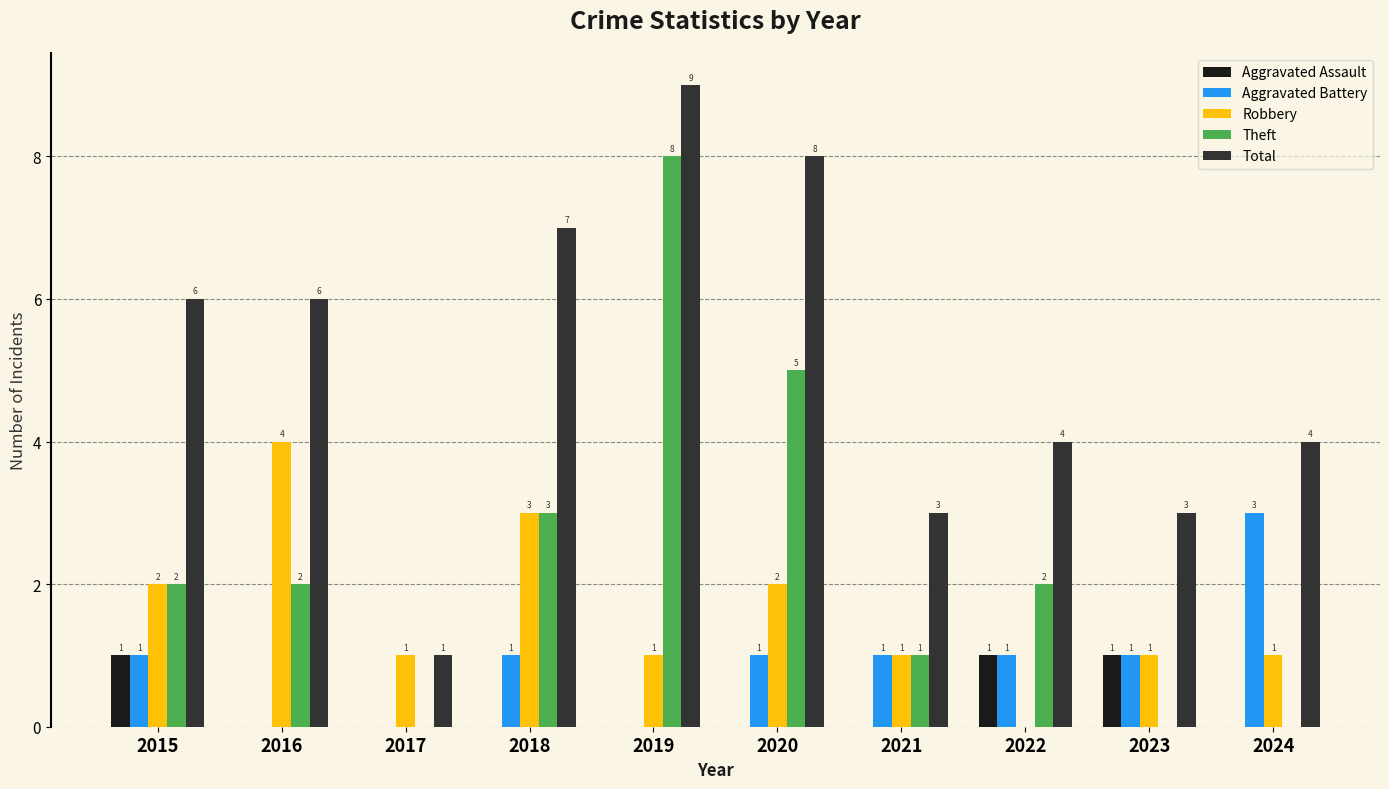

What is the maximum value shown in the chart?

9